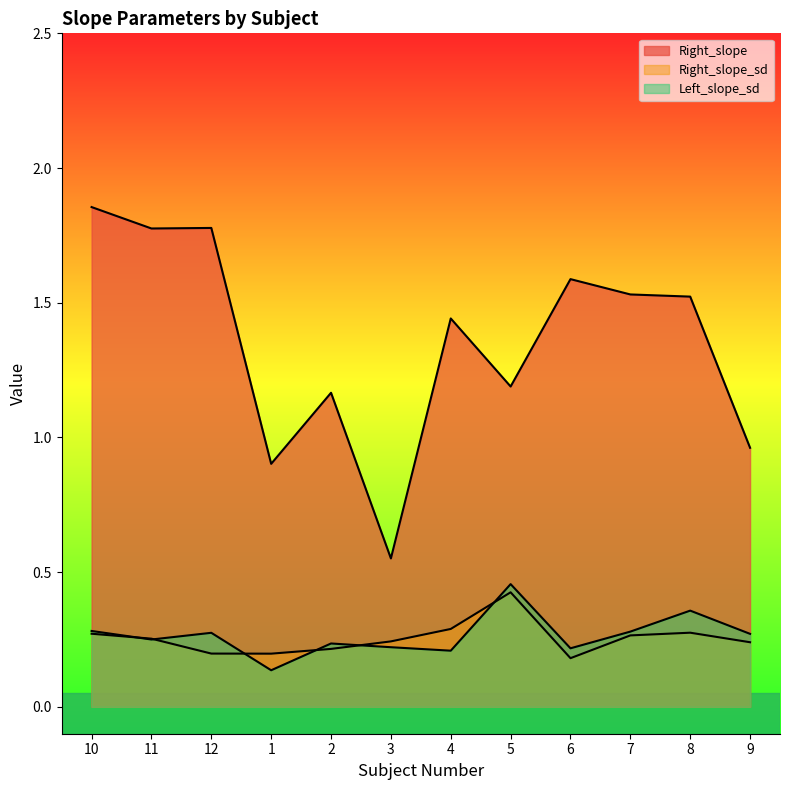

The value of Left_slope_sd at 2 is 0.2. True or false?

True